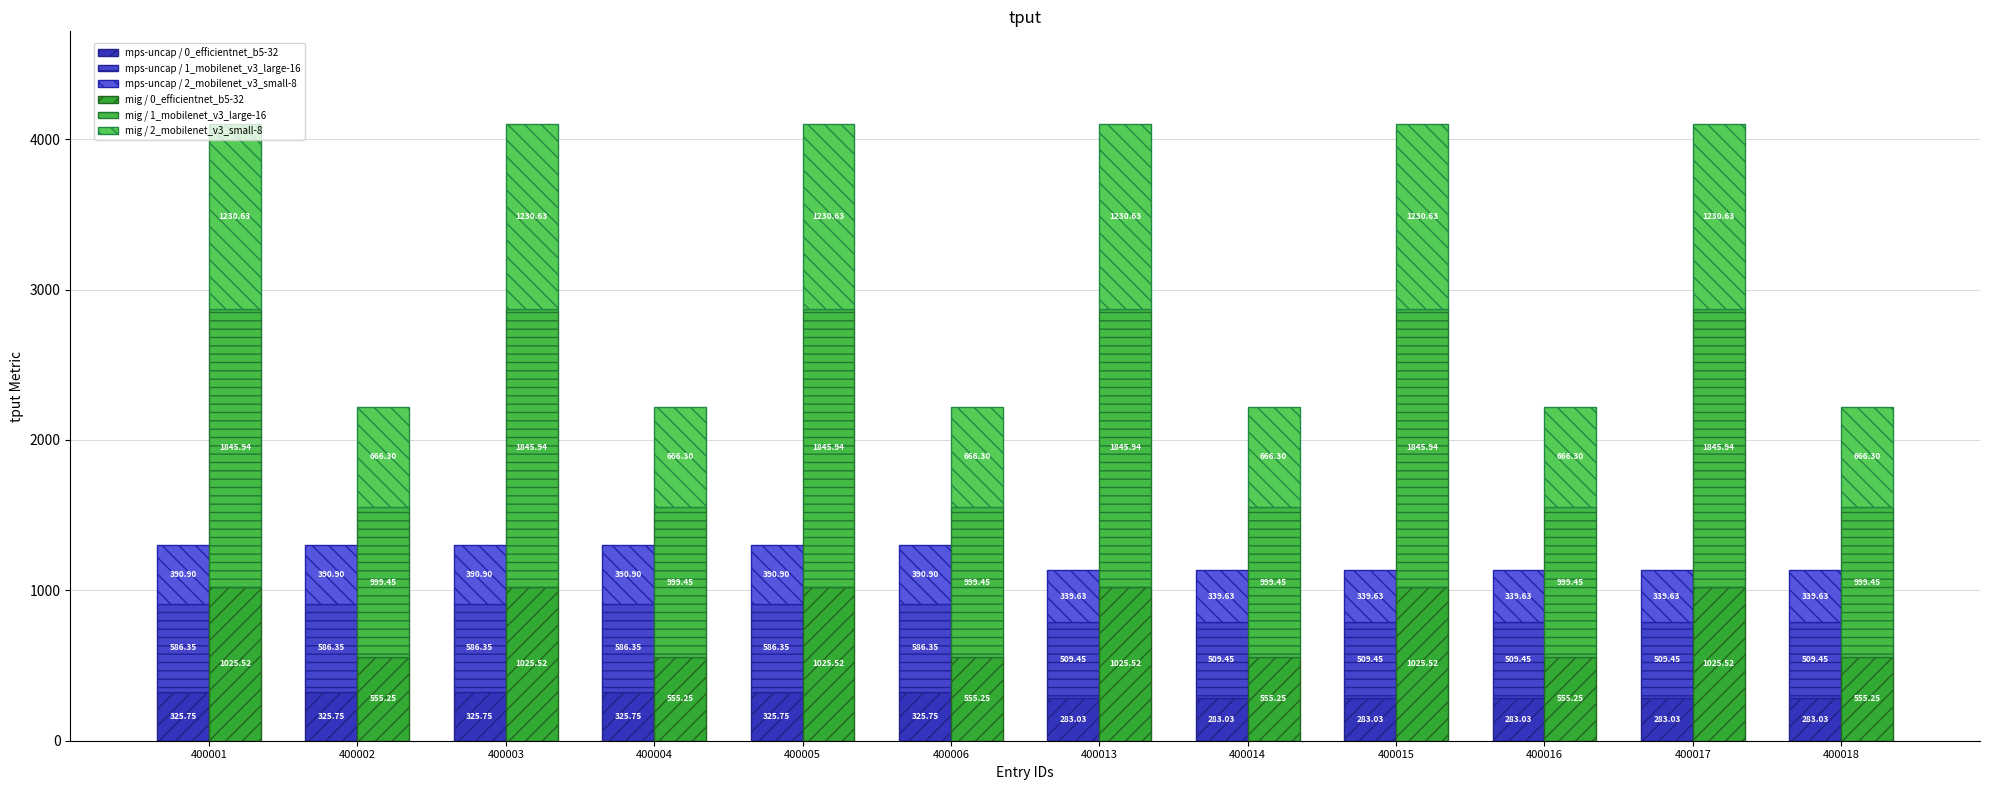

At which category does the chart reach its peak across all series?

400013